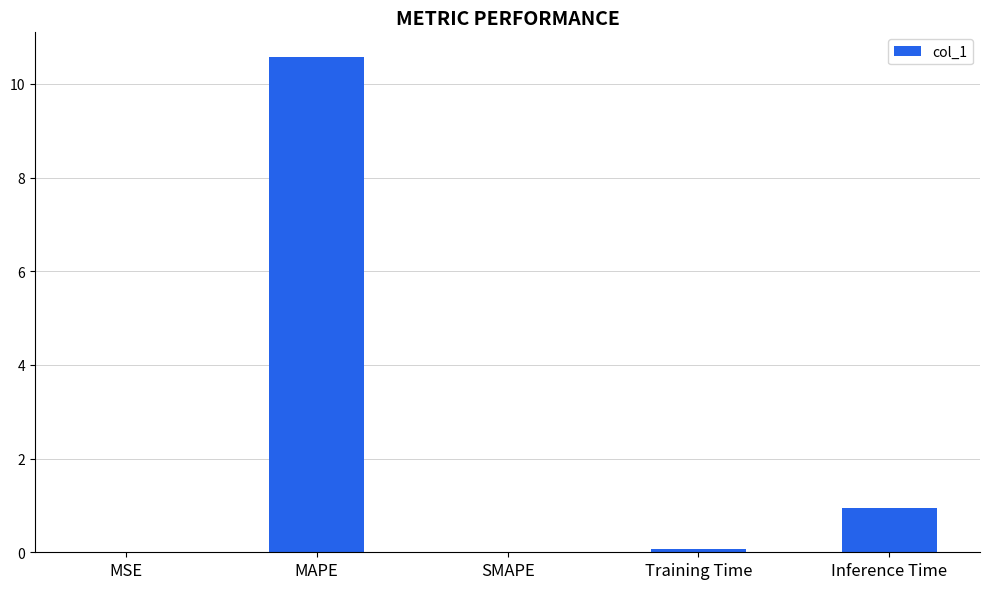

What is the change in value from MAPE to Inference Time?

-9.6